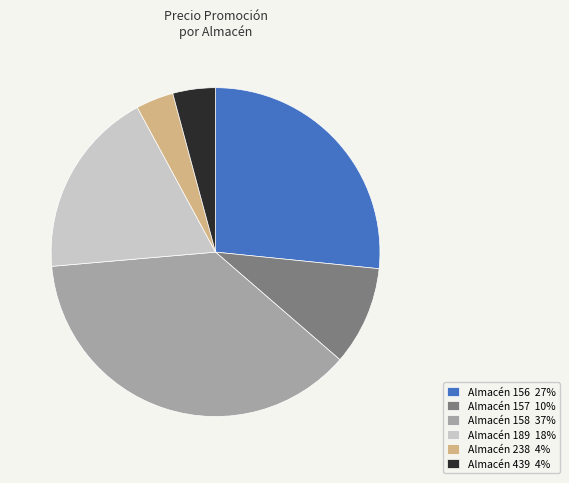

What is the largest slice in the pie chart?

Almacén 158 37%